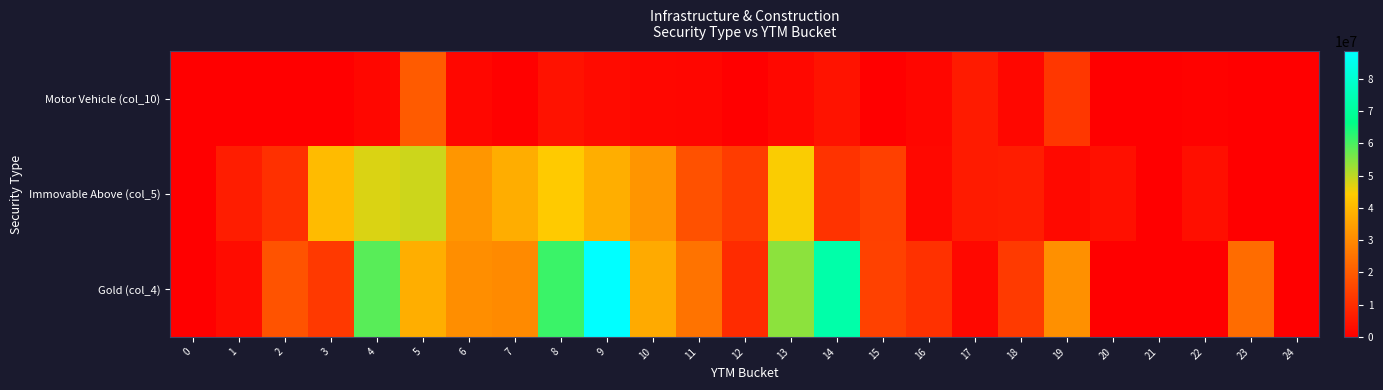

At which category does the chart reach its minimum across all series?

1